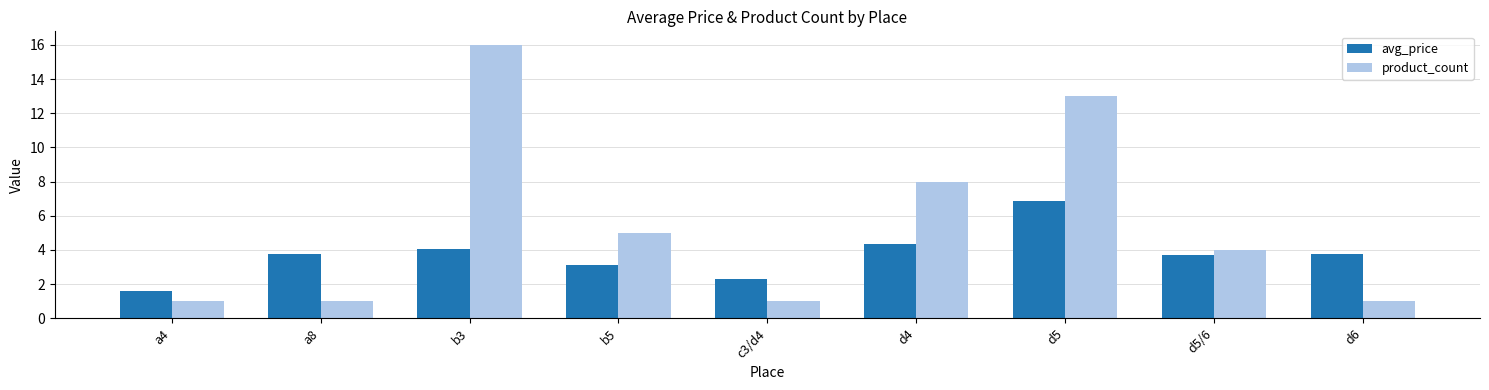

What is the average value of the avg_price series?

3.7